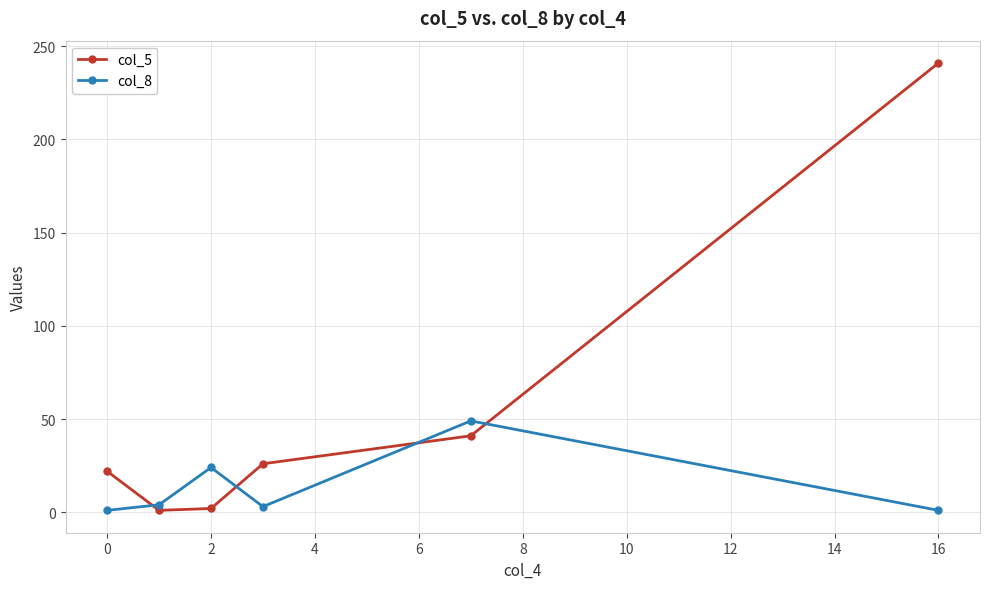

Which series has the largest range (max minus min)?

col_5